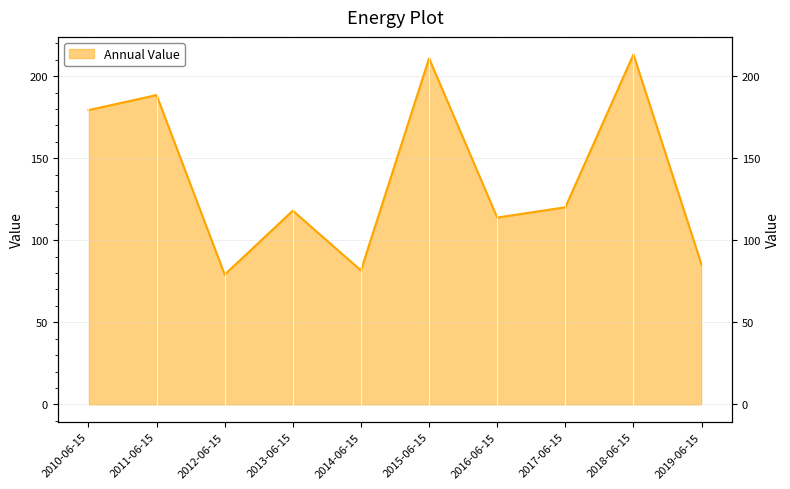

List the labels in order of value, largest first.

2018-06-15, 2015-06-15, 2011-06-15, 2010-06-15, 2017-06-15, 2013-06-15, 2016-06-15, 2019-06-15, 2014-06-15, 2012-06-15